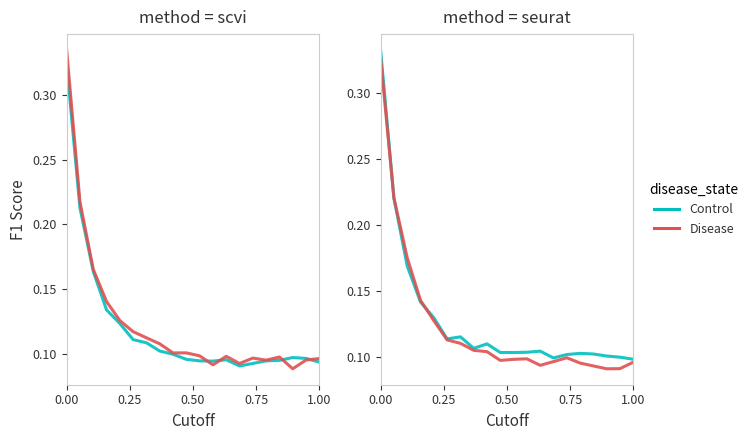

How many interior local valleys does the Disease series have?

3